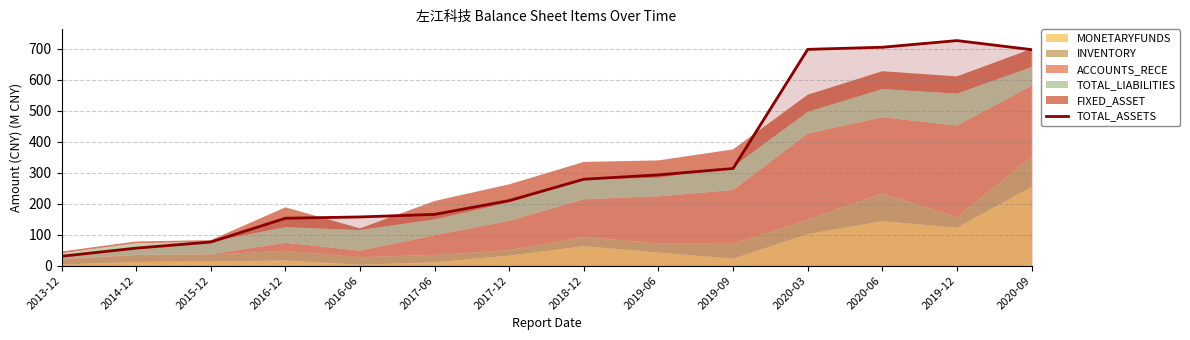

Is it true that the value at 2014-12 is 101.1?

False